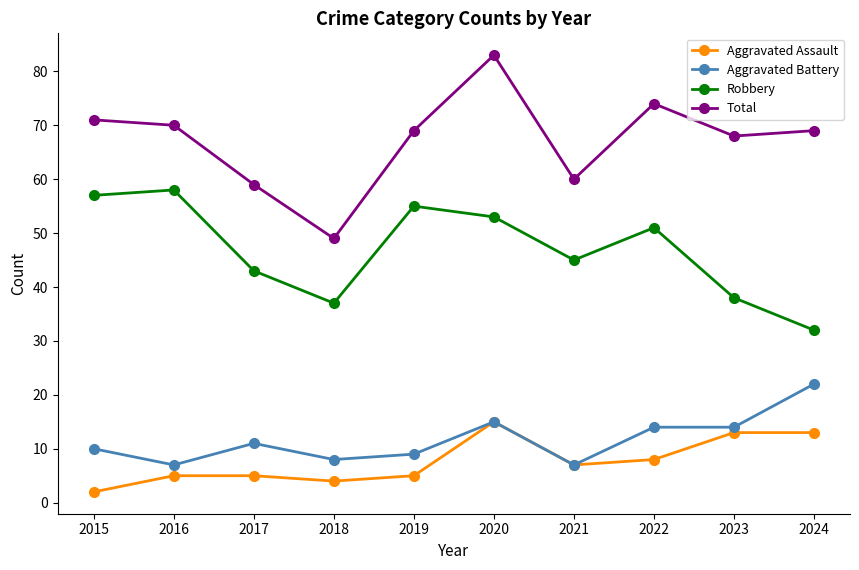

Reading left to right, what are all the values shown in this chart?

Aggravated Assault: 2	5	5	4	5	15	7	8	13	13
Aggravated Battery: 10	7	11	8	9	15	7	14	14	22
Robbery: 57	58	43	37	55	53	45	51	38	32
Total: 71	70	59	49	69	83	60	74	68	69